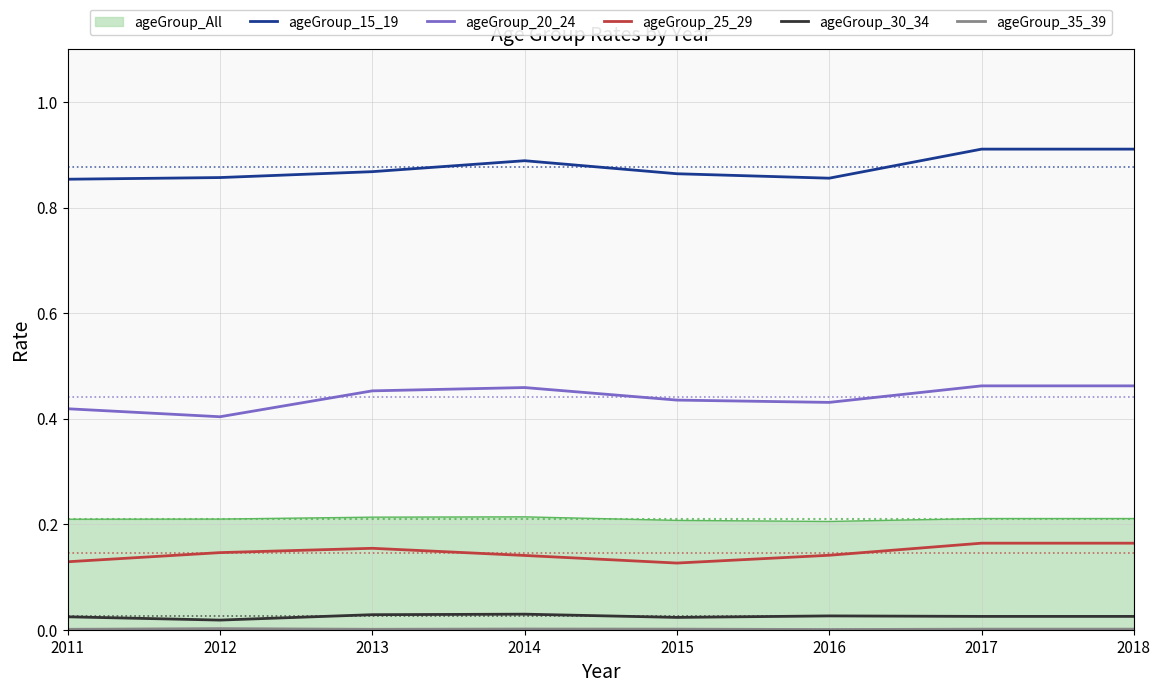

Is it true that ageGroup_15_19 equals 1.4 at 2014?

False